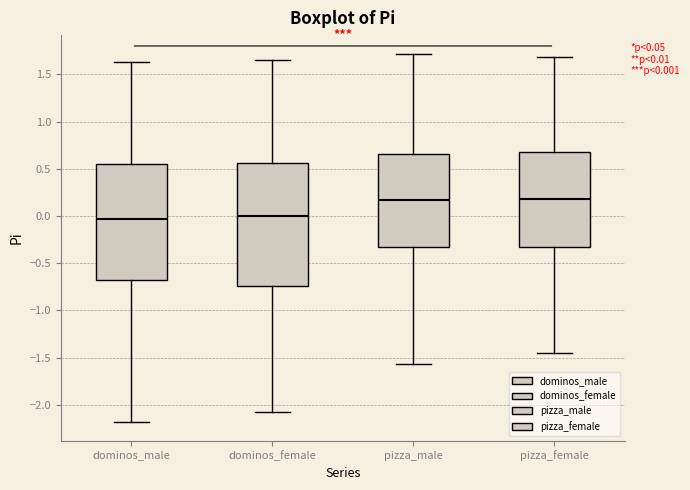

Comparing the boxes themselves (not the whiskers), which one is the tallest?

dominos_female